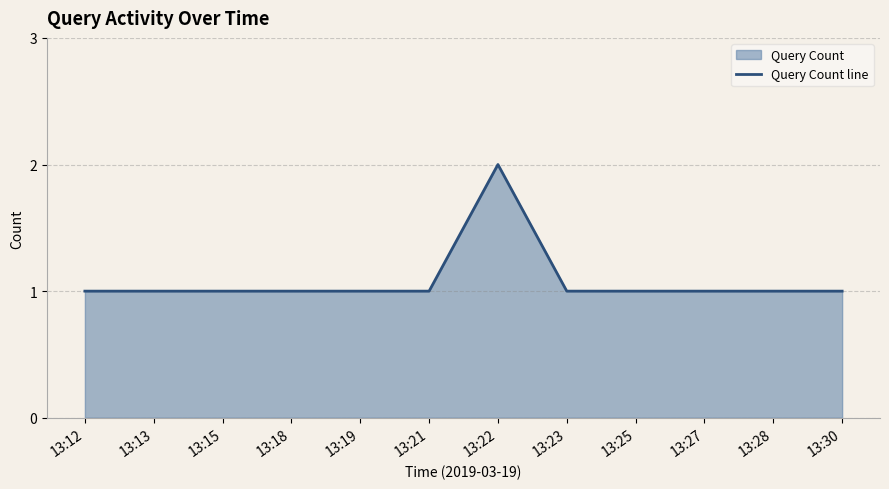

Reading right to left, what are all the values shown in this chart?

13:30=1	13:28=1	13:27=1	13:25=1	13:23=1	13:22=2	13:21=1	13:19=1	13:18=1	13:15=1	13:13=1	13:12=1